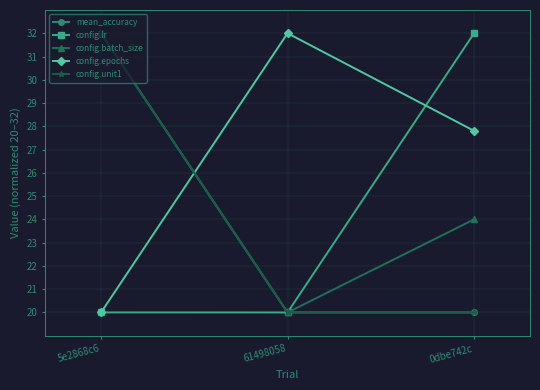

How many lines are shown in the chart?

5